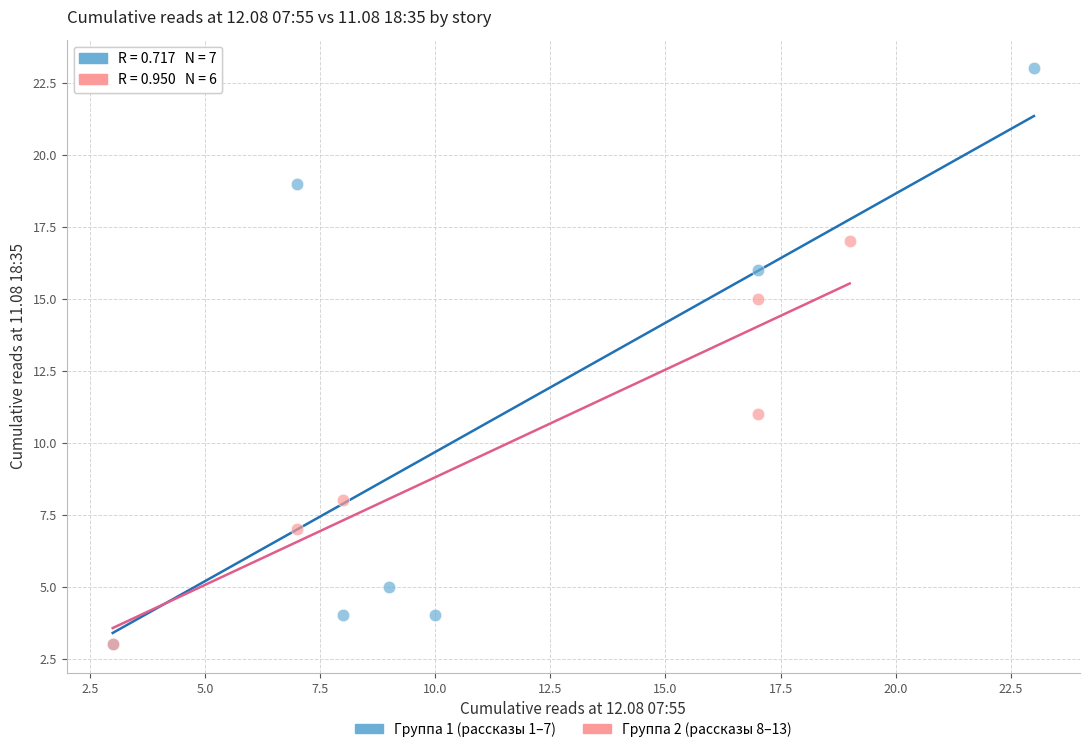

Which series has the largest Y range (max minus min)?

Группа 1 (рассказы 1–7)